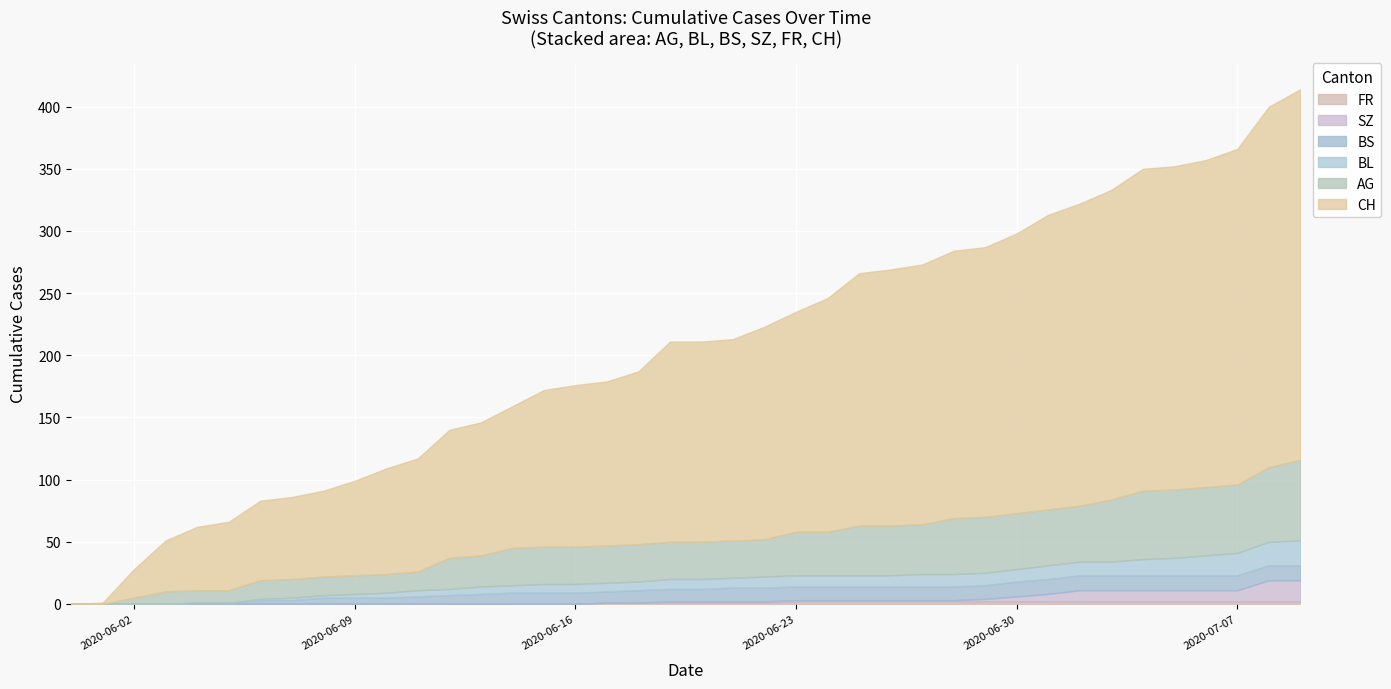

What is the average value of the AG series?

31